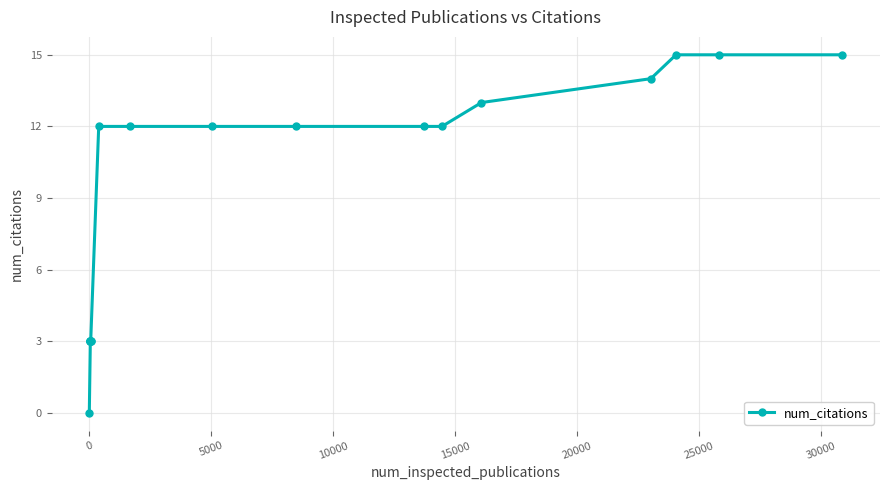

How many data points does each series have?

18